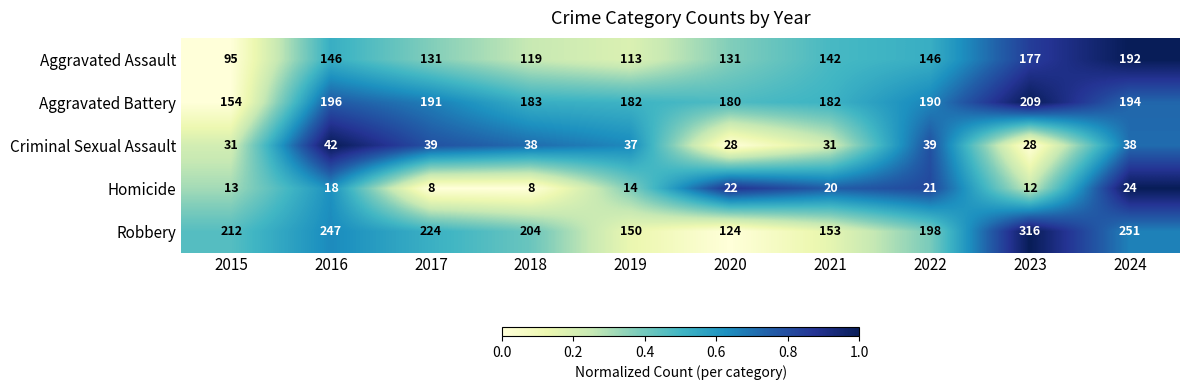

Between 2015 and 2021, which series saw the biggest shift?

Robbery